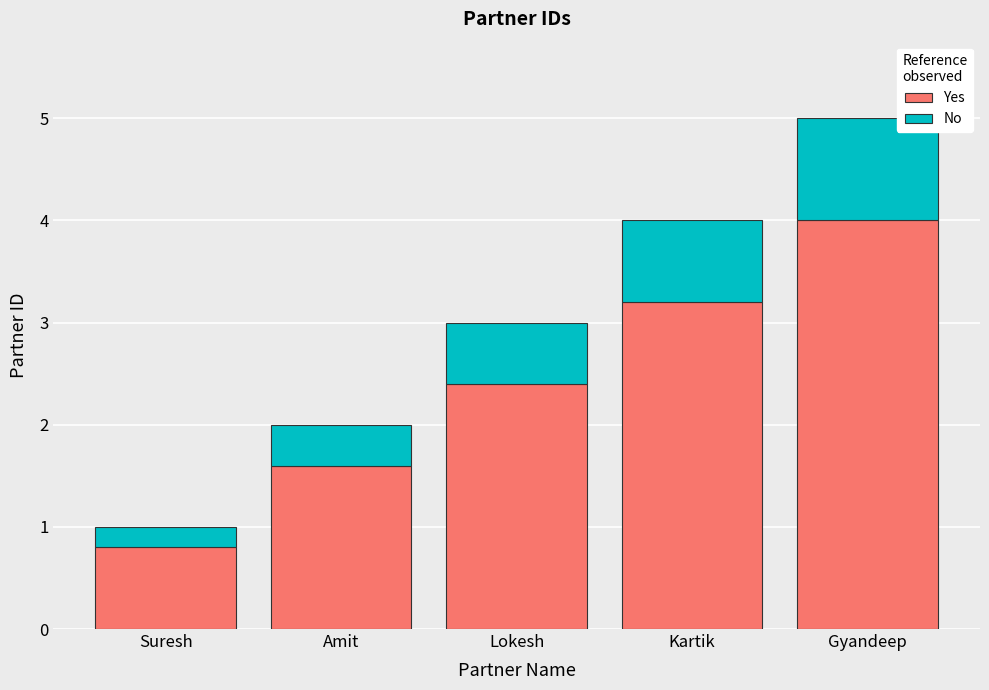

What is the average value of the Yes series?

2.4